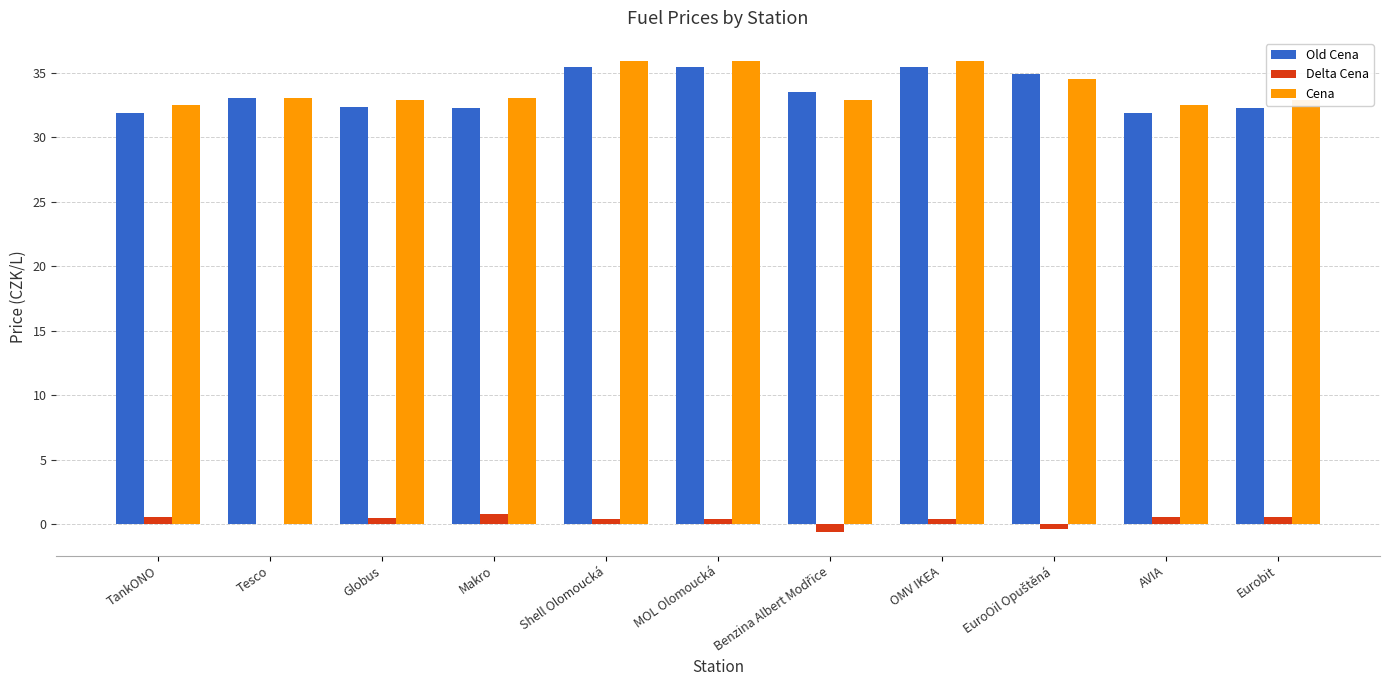

Is it true that Old Cena equals 35.5 at OMV IKEA?

True